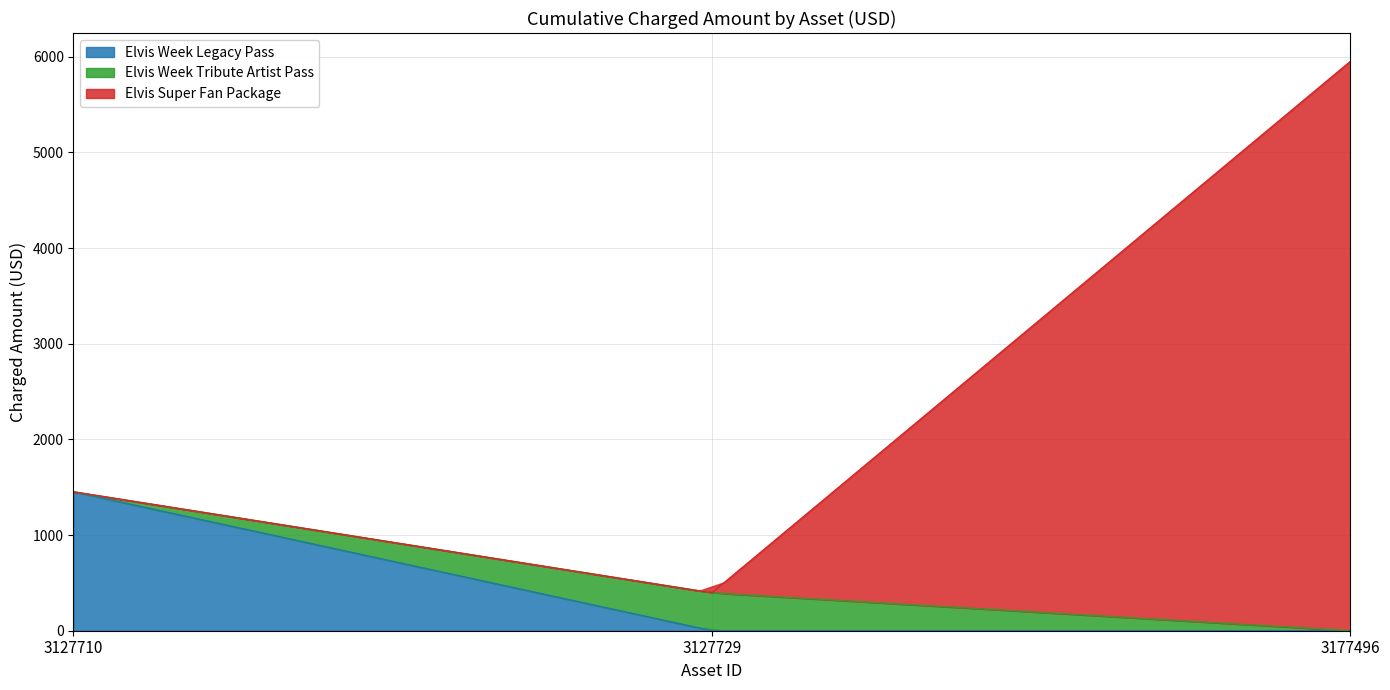

The value of Elvis Super Fan Package at 3127729 is 396. True or false?

True